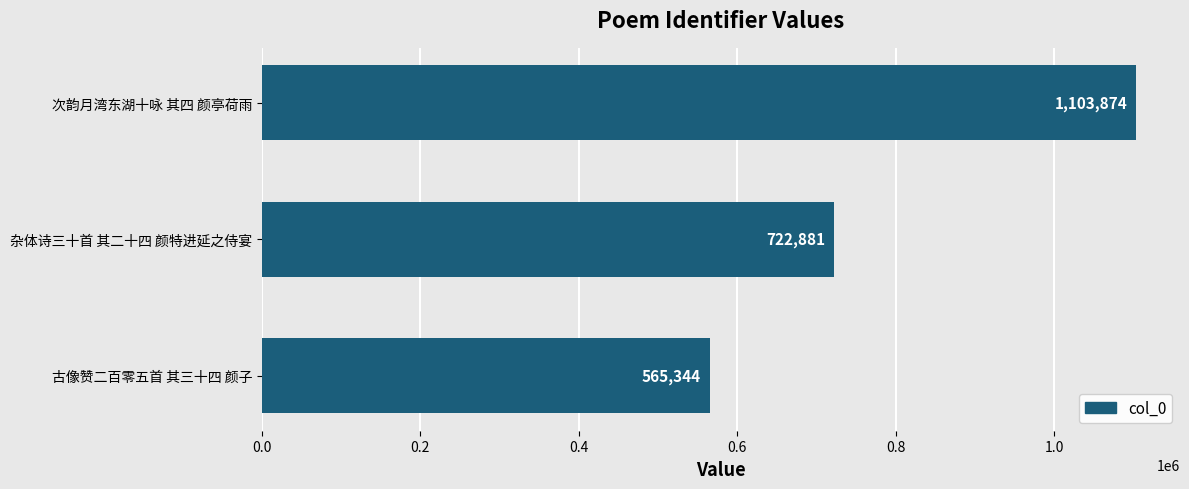

True or false: the data shows 722881 at 杂体诗三十首 其二十四 颜特进延之侍宴.

True